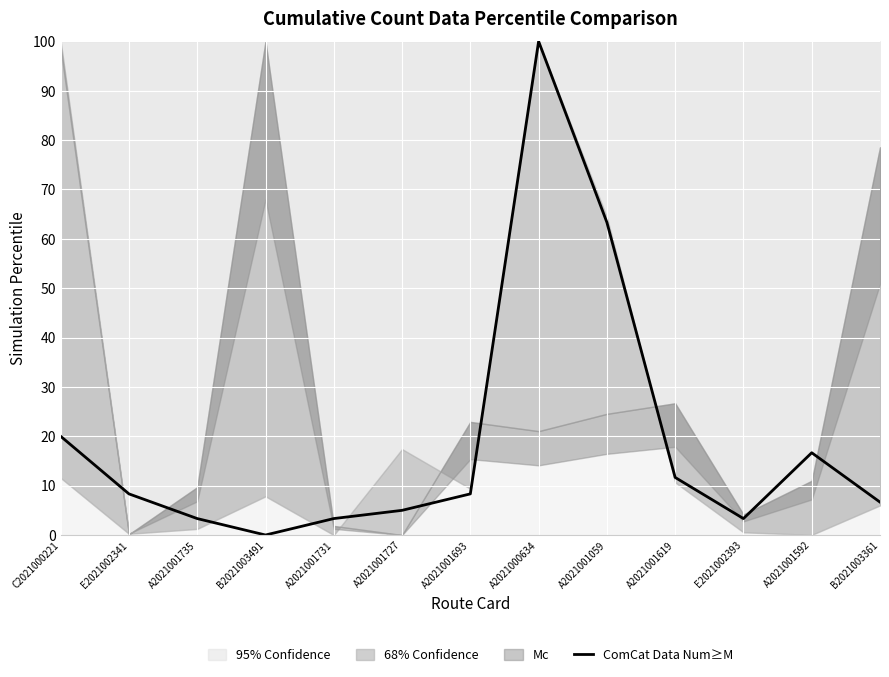

How many points are lower than both their immediate neighbors (excluding endpoints)?

2